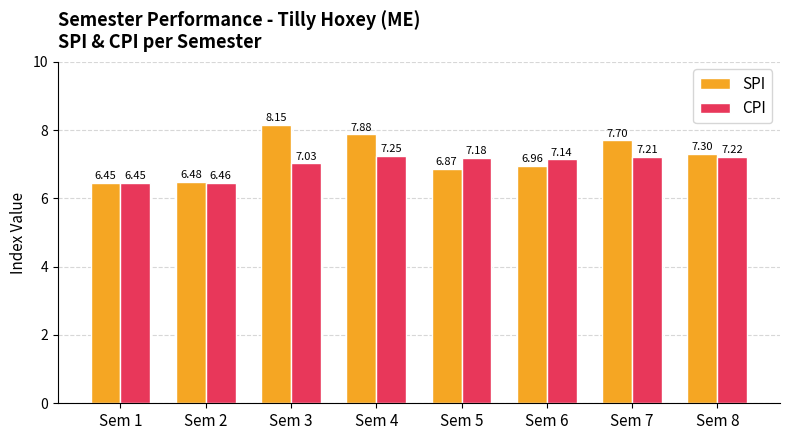

What are all the series names shown in the legend?

SPI, CPI